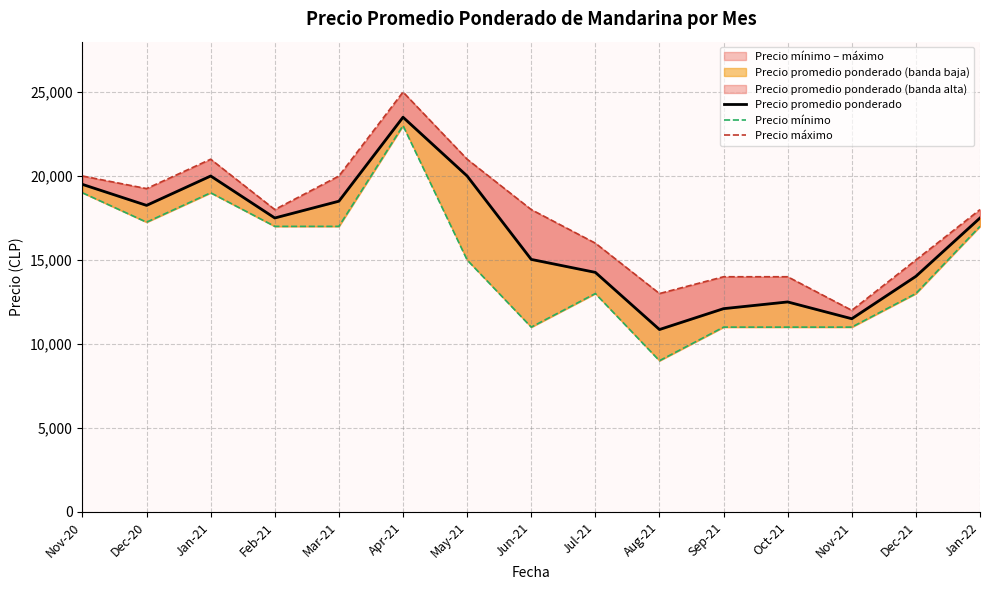

How many data points in Precio mínimo are less than 15000?

7